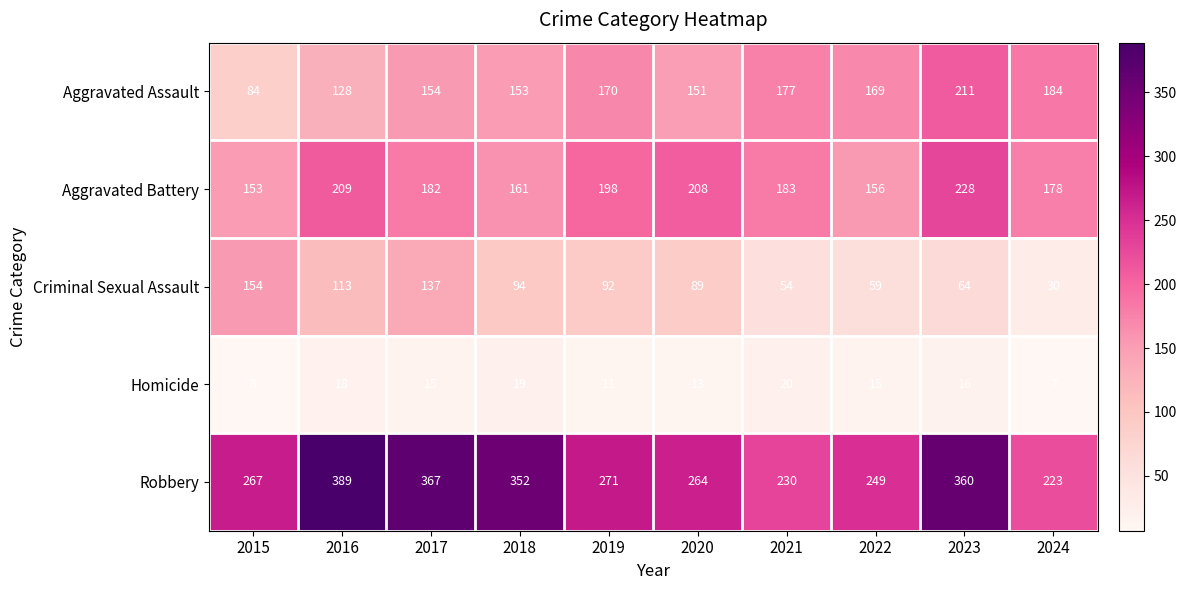

At how many categories does at least one series exceed 320?

4